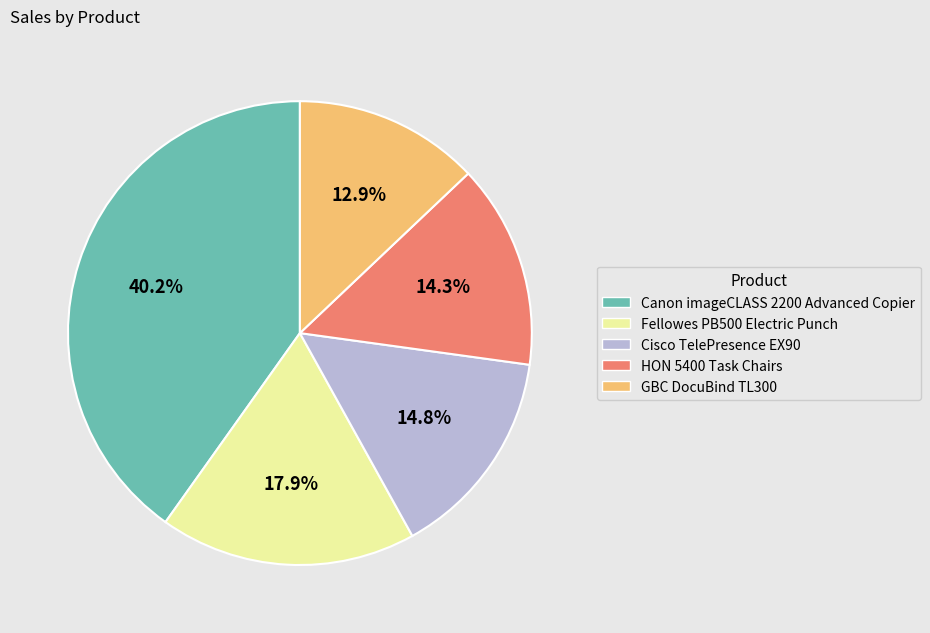

Is there any slice that represents more than half of the pie?

No